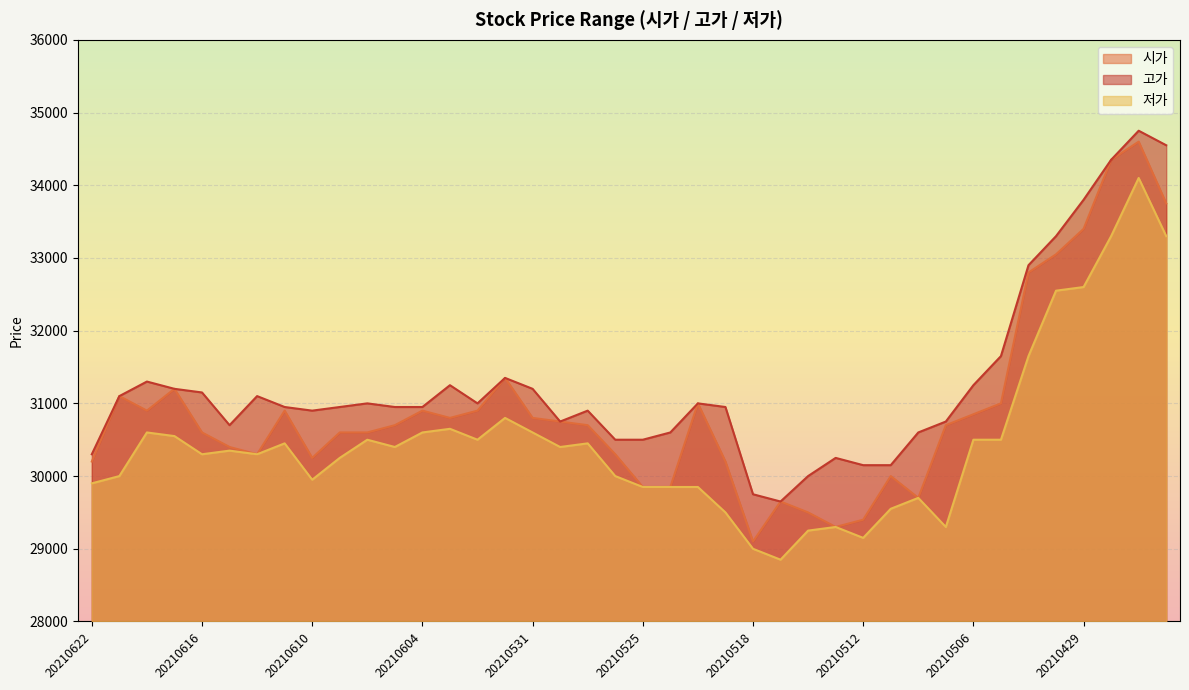

How many lines are shown in the chart?

3